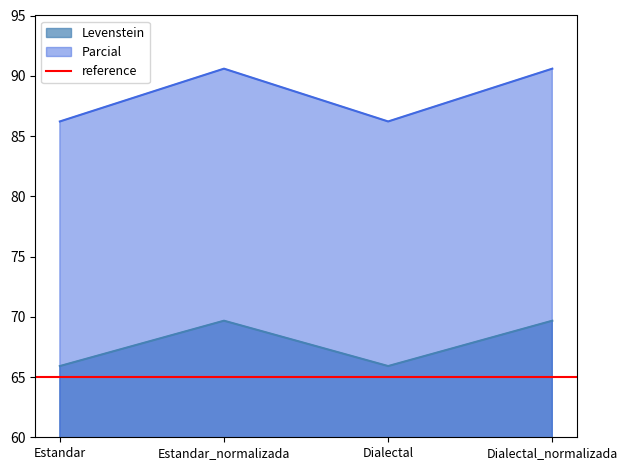

At Dialectal, list the series in order from largest to smallest.

Parcial, Levenstein